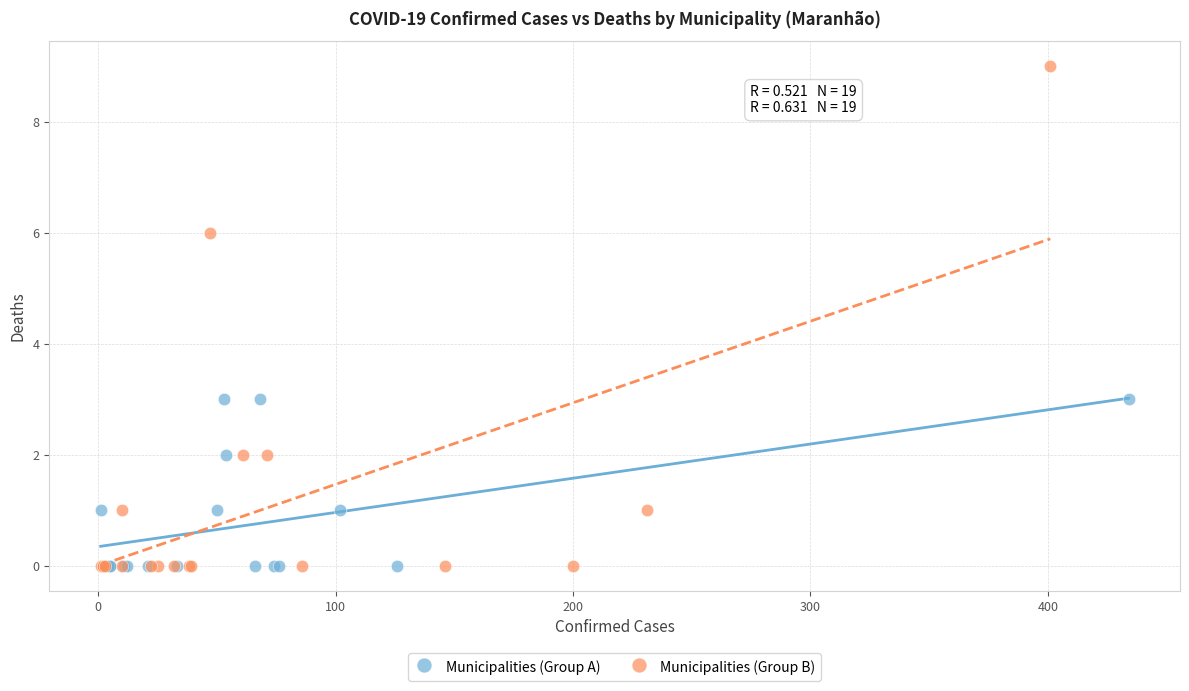

Which series reaches the maximum Y coordinate?

Municipalities (Group B)